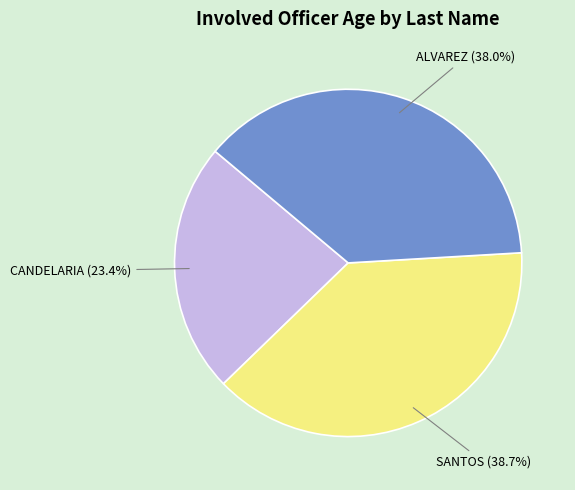

Does ALVAREZ represent more than half of the total?

No